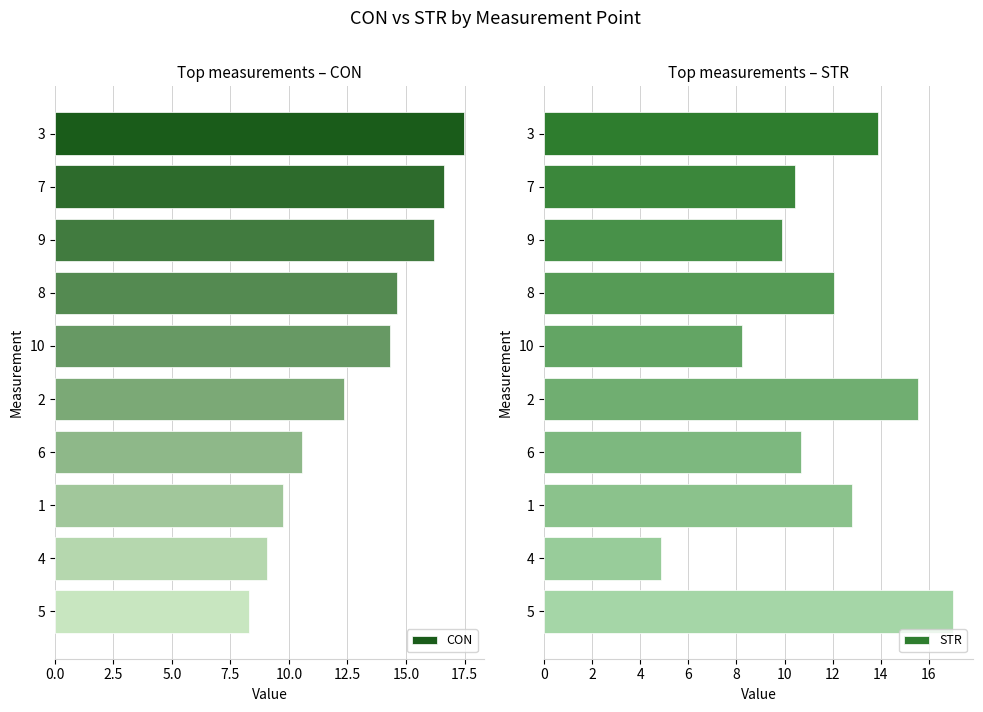

What is the highest value of the CON series?

17.5